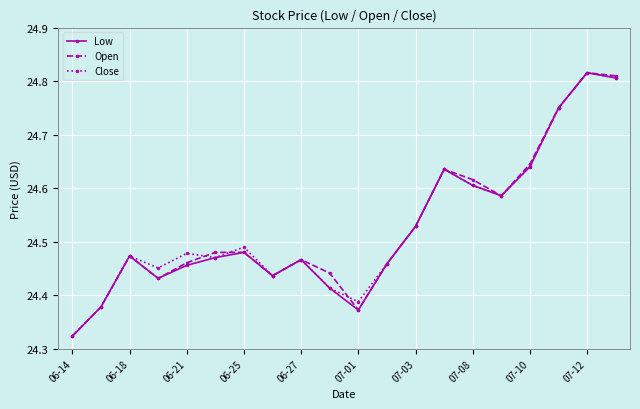

How many Open values are between 24 and 25?

20